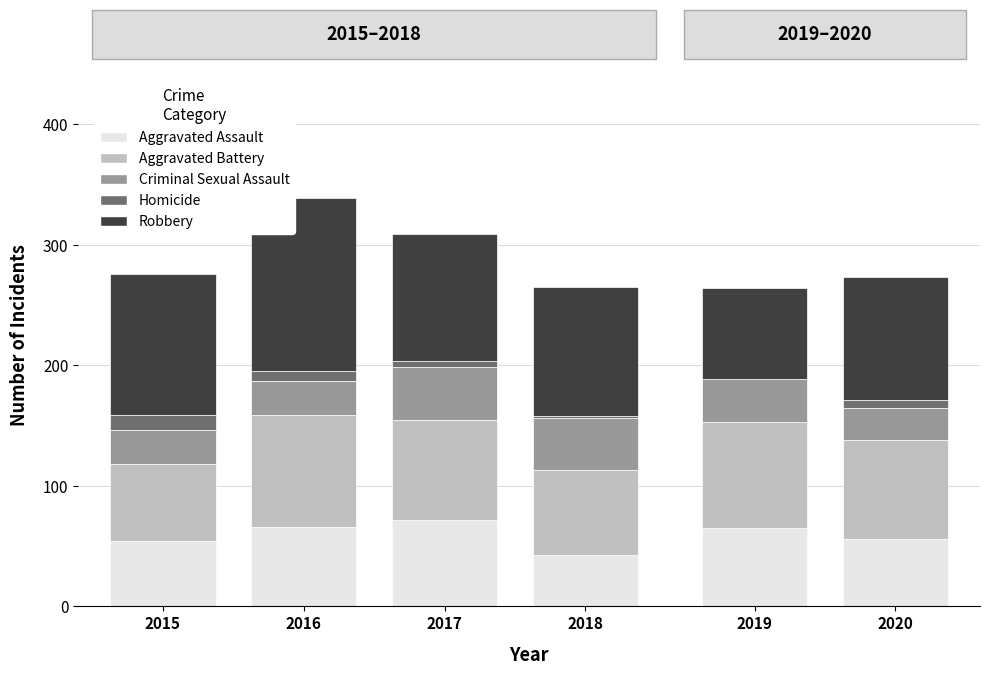

The Aggravated Battery series shows 64 at 2015. True or false?

True